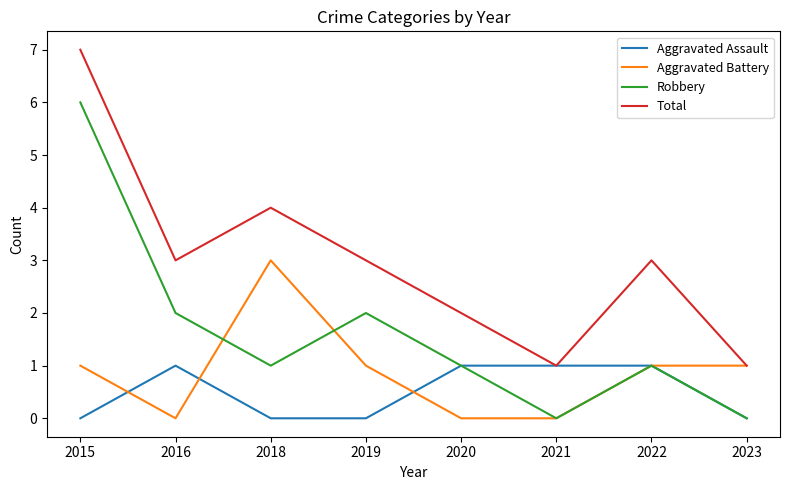

List the series in order of their overall mean, lowest first.

Aggravated Assault, Aggravated Battery, Robbery, Total